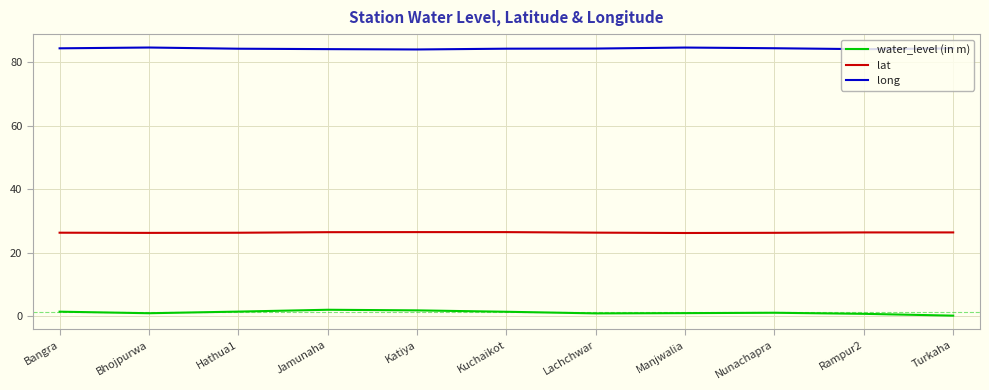

The value of lat at Turkaha is 39.2. True or false?

False